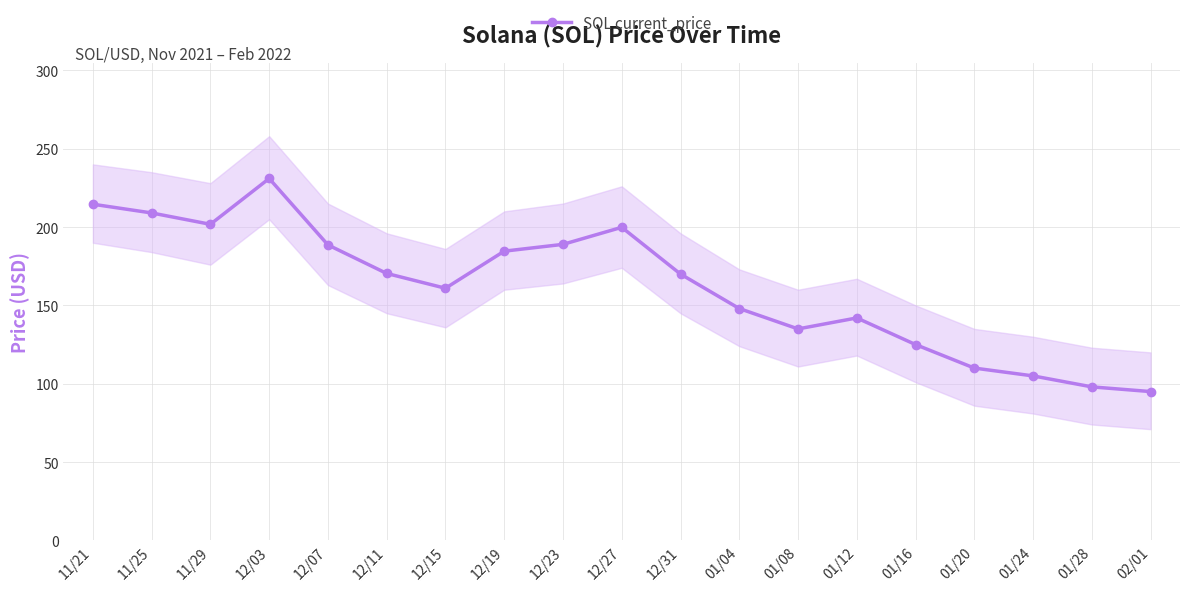

Rank the categories by value from lowest to highest.

02/01, 01/28, 01/24, 01/20, 01/16, 01/08, 01/12, 01/04, 12/15, 12/31, 12/11, 12/19, 12/07, 12/23, 12/27, 11/29, 11/25, 11/21, 12/03